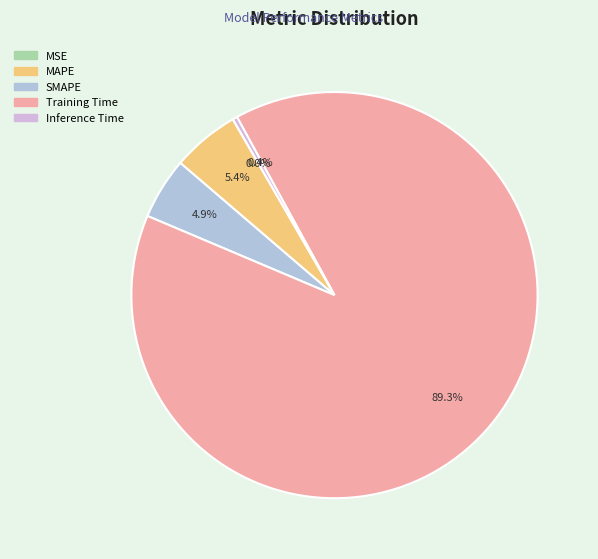

Which category has the smallest portion of the pie?

MSE